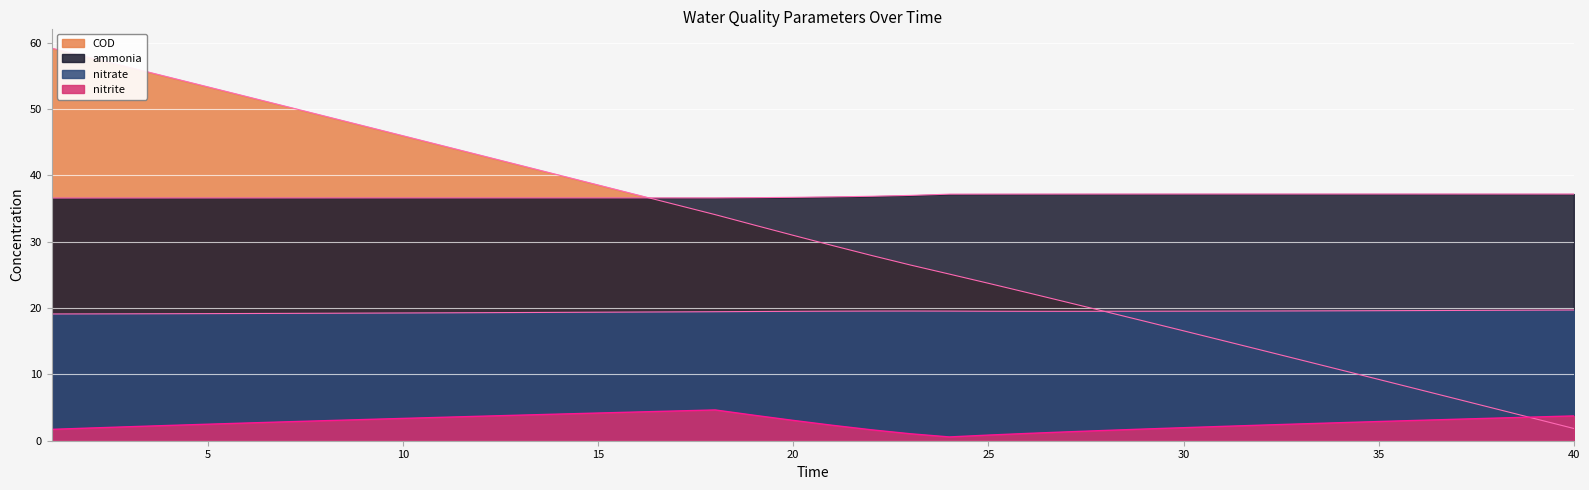

How many interior local peaks does the nitrate series have?

1